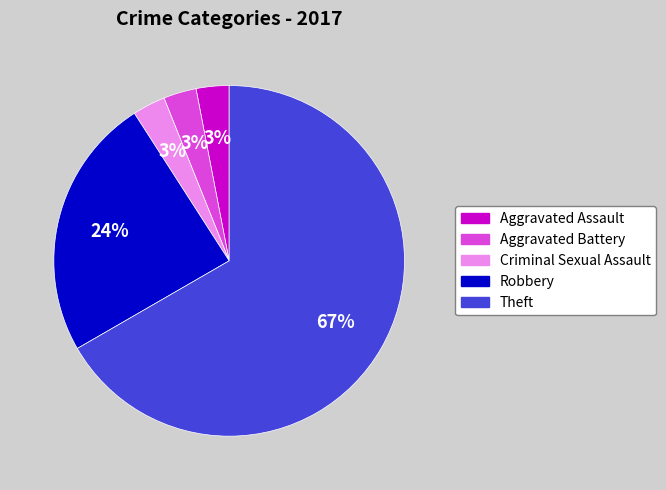

To the nearest percent, what is the average slice percentage?

20%